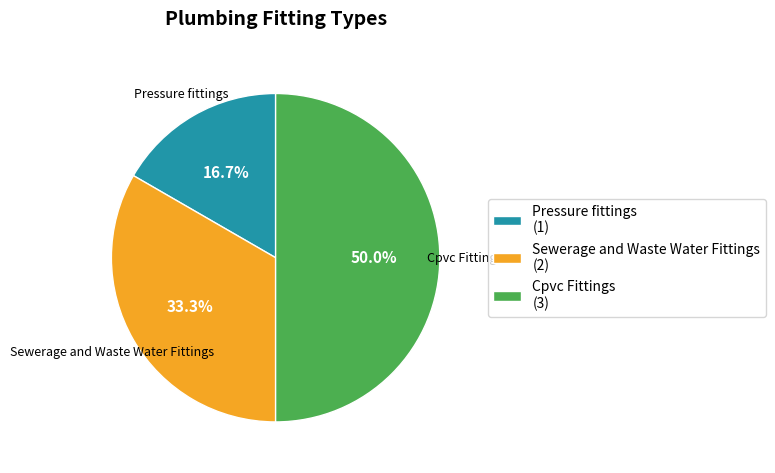

Which slice is the smallest?

Pressure fittings